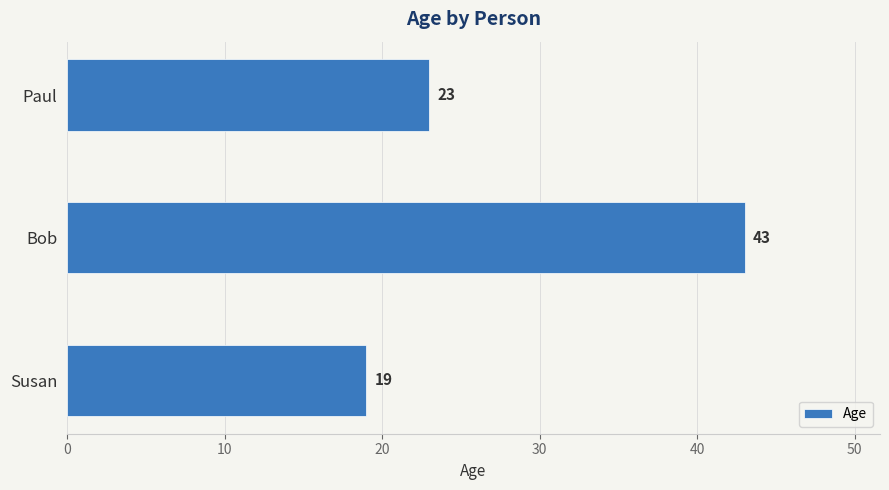

What is the approximate value at Susan, to the nearest 10?

20